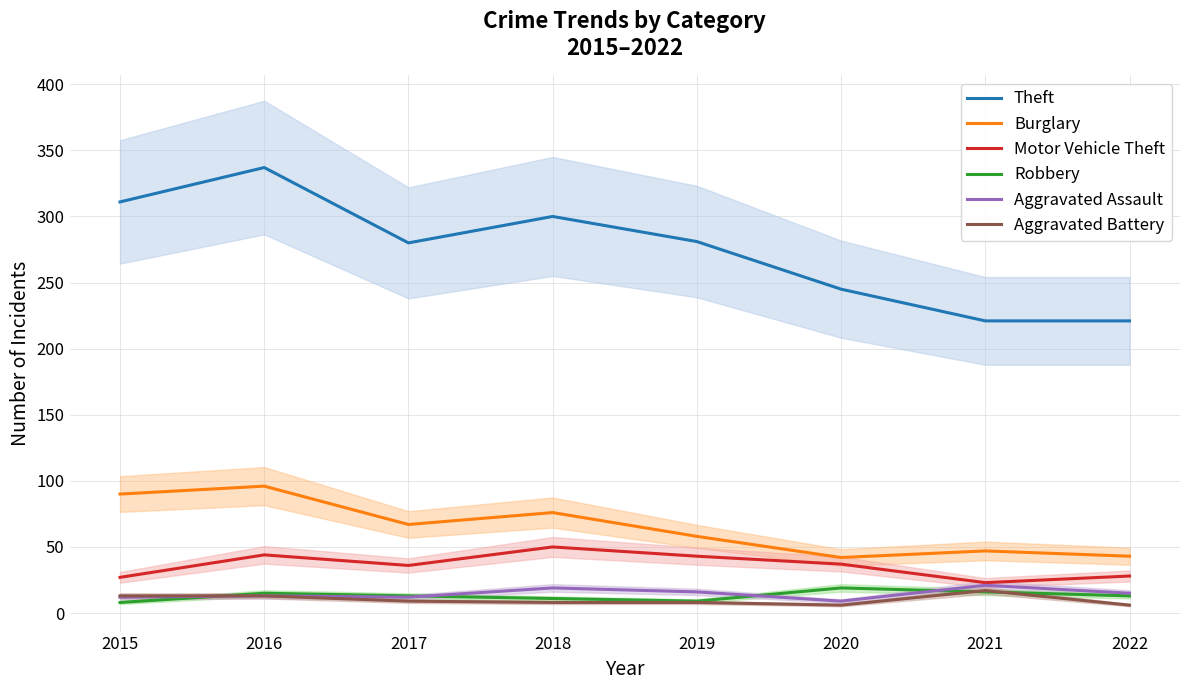

Reading right to left, extract all data points from this chart.

Theft: 2022=221	2021=221	2020=245	2019=281	2018=300	2017=280	2016=337	2015=311
Burglary: 2022=43	2021=47	2020=42	2019=58	2018=76	2017=67	2016=96	2015=90
Motor Vehicle Theft: 2022=28	2021=23	2020=37	2019=43	2018=50	2017=36	2016=44	2015=27
Robbery: 2022=13	2021=16	2020=19	2019=9	2018=11	2017=13	2016=15	2015=8
Aggravated Assault: 2022=15	2021=21	2020=9	2019=16	2018=19	2017=12	2016=13	2015=12
Aggravated Battery: 2022=6	2021=17	2020=6	2019=8	2018=8	2017=9	2016=13	2015=13